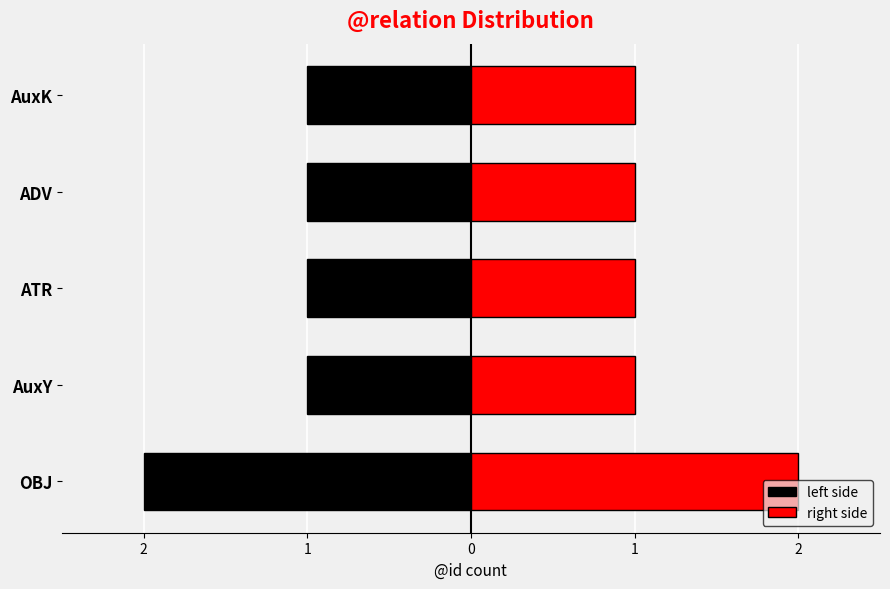

How many data points in left side are less than -1?

1